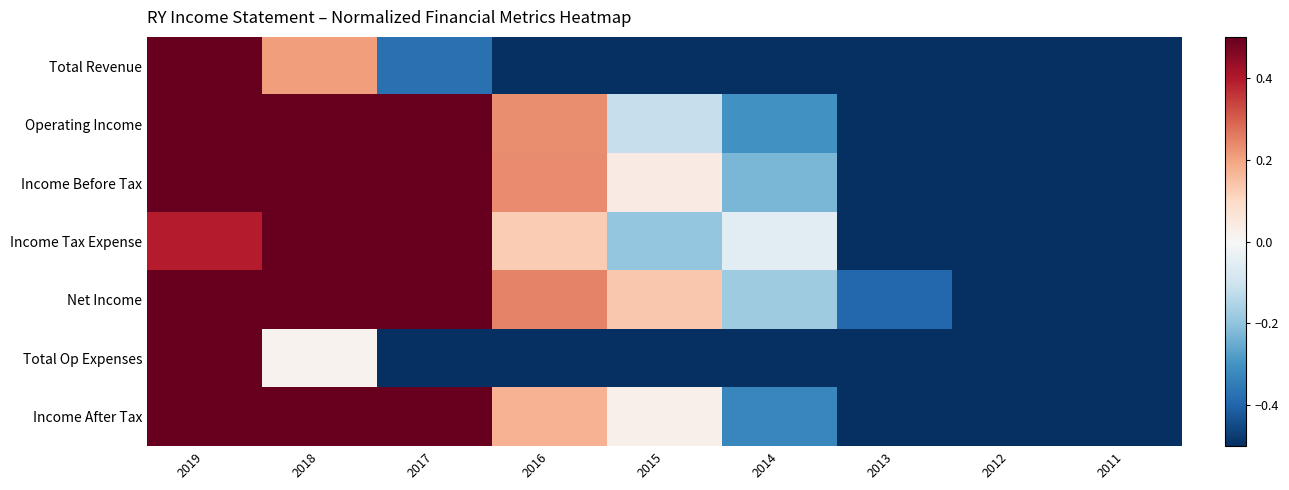

What is the maximum value shown in the chart?

1.0